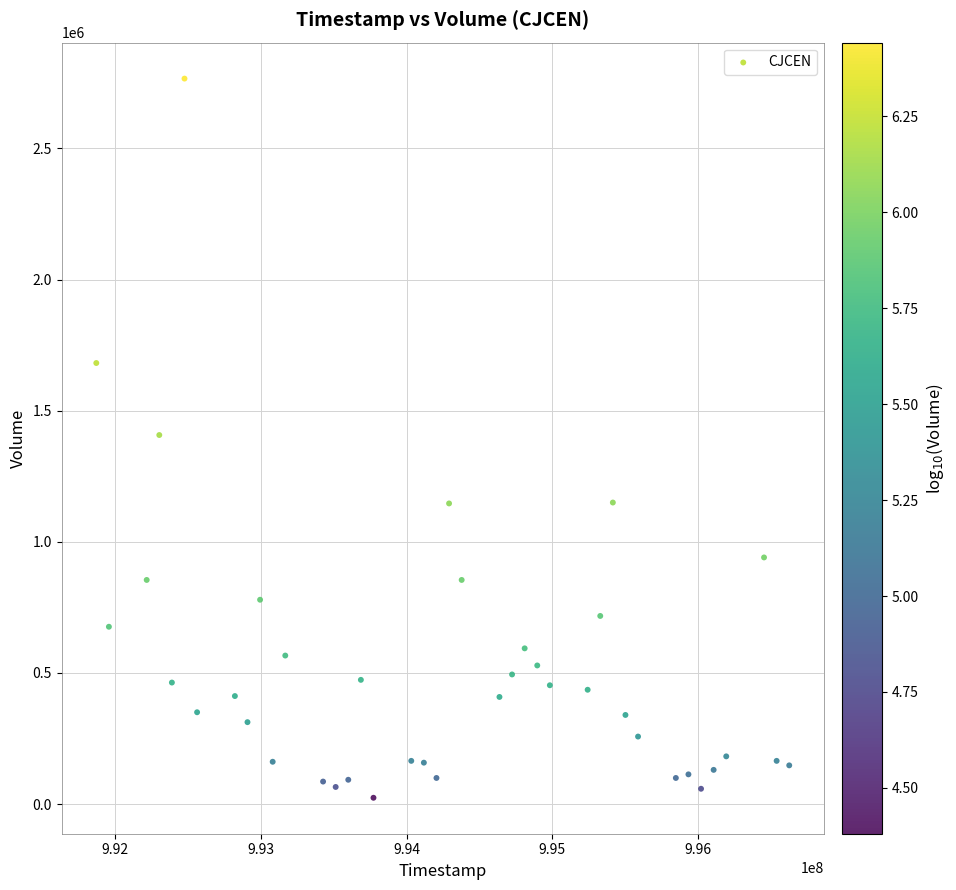

What is the range of Y values (max minus min)?

2742168